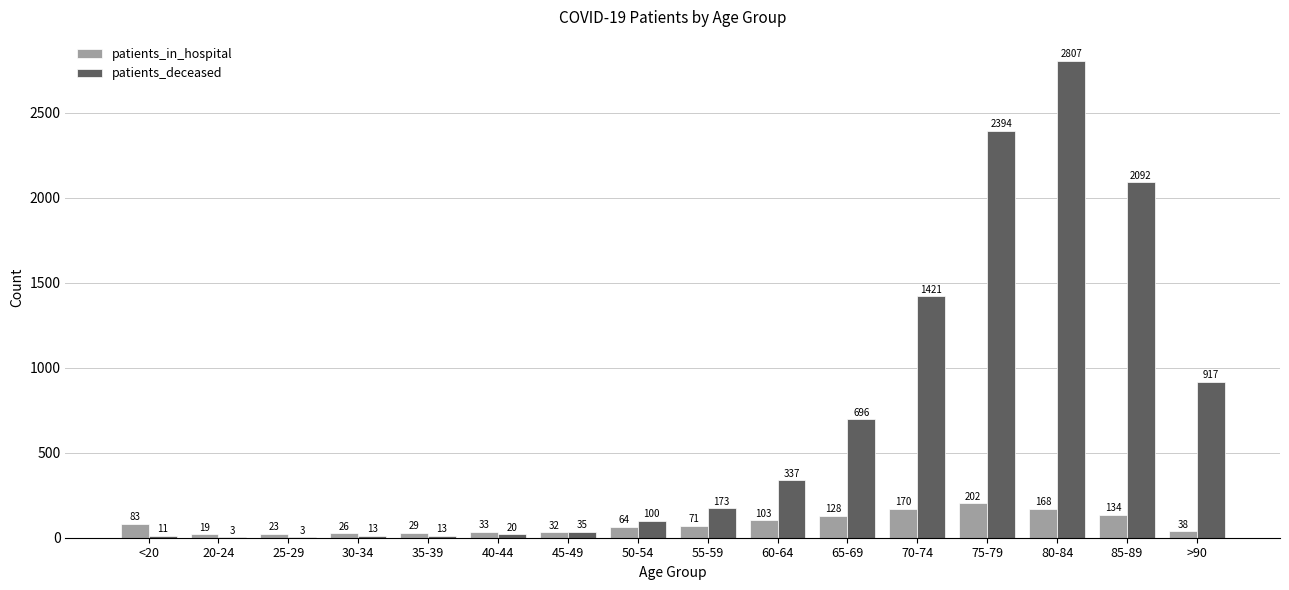

Between 85-89 and >90, which series saw the biggest shift?

patients_deceased